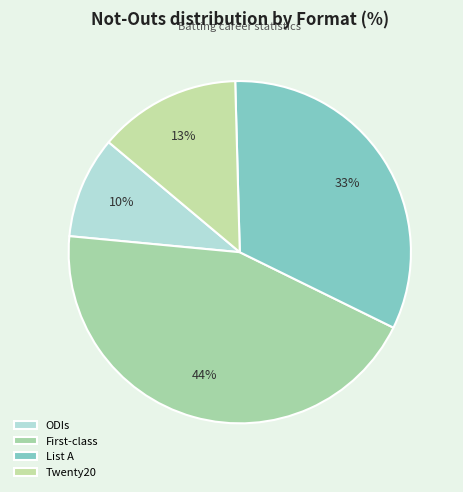

What is the largest slice in the pie chart?

First-class